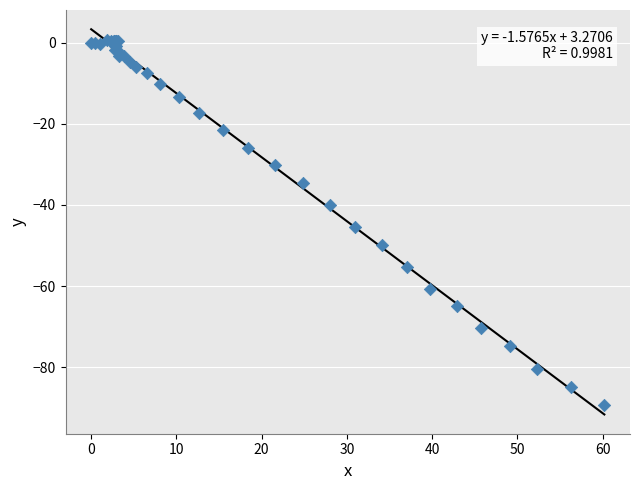

What Y value in the scatter plot is closest to -44?

-45.5